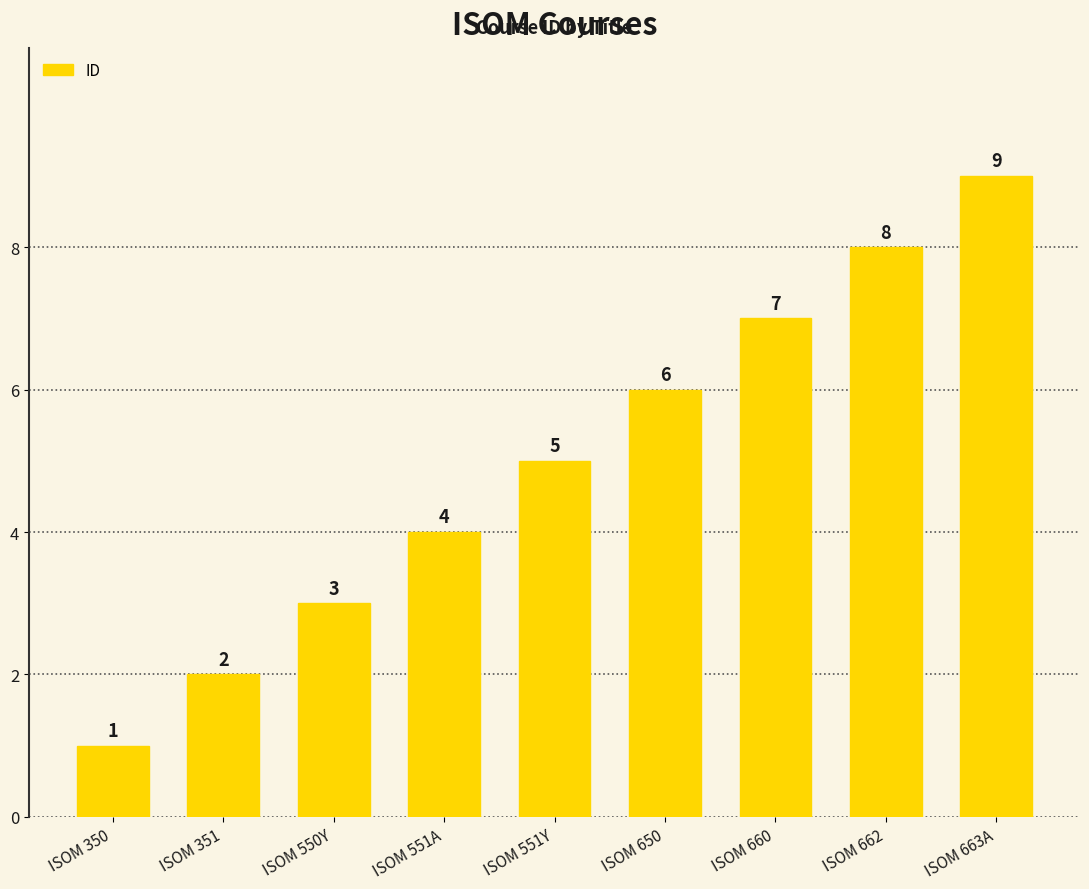

How many categories are shown in the chart?

9